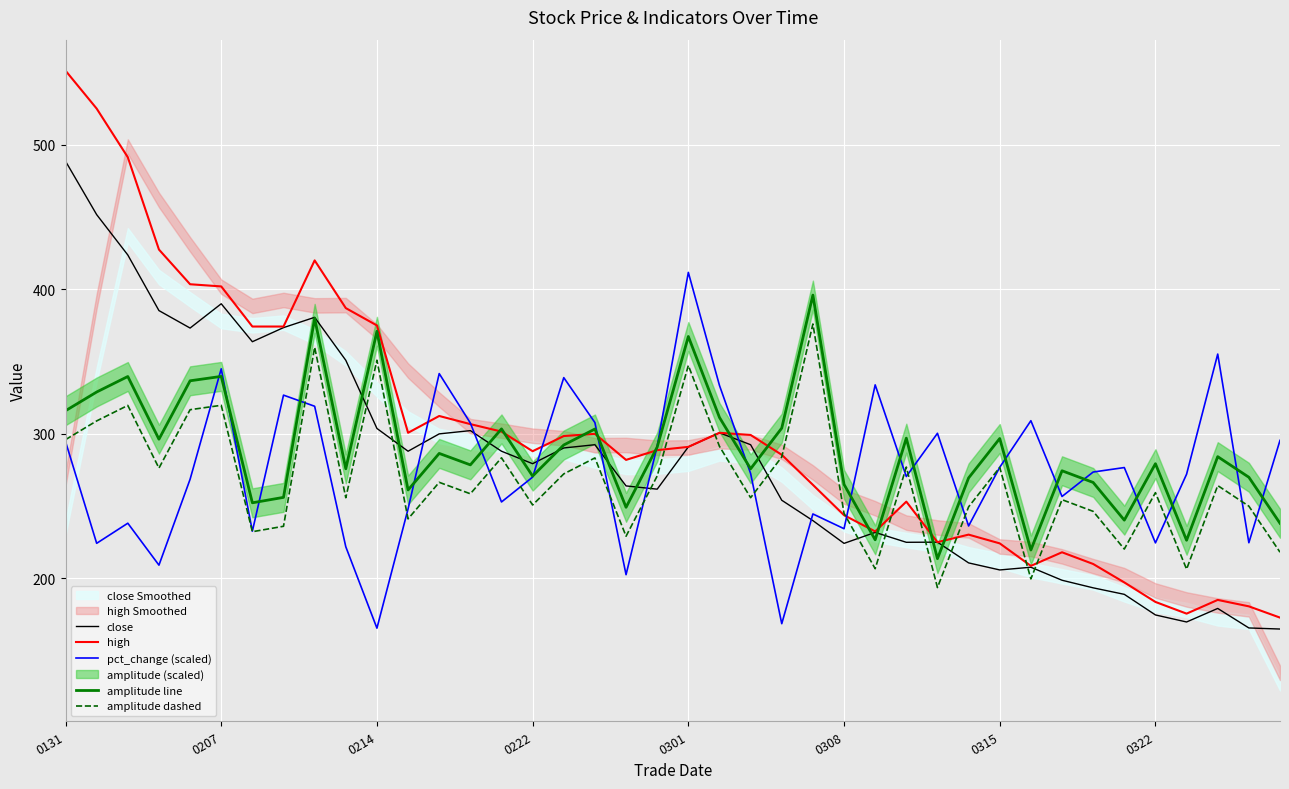

Between 29 and 28, which is larger?

28